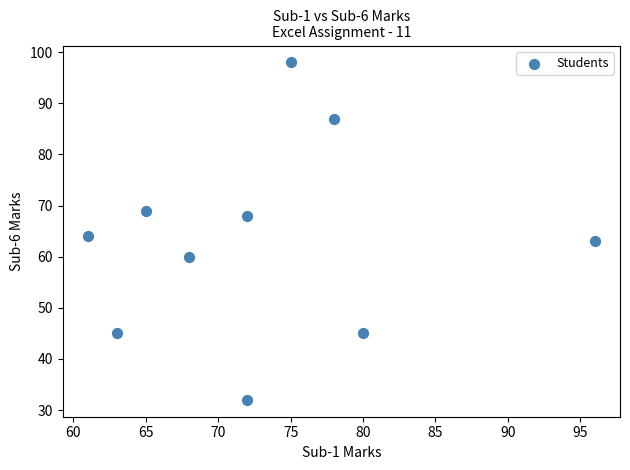

What Y value in the scatter plot is closest to 65?

64